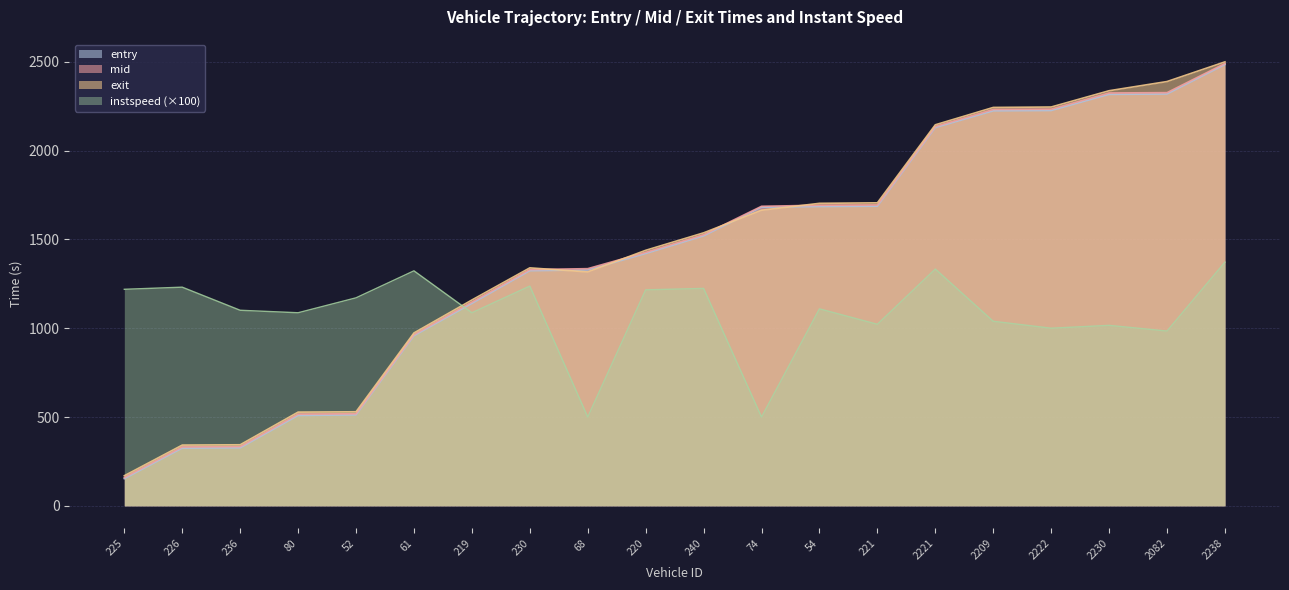

Between 226 and 2082, which series saw the biggest shift?

exit